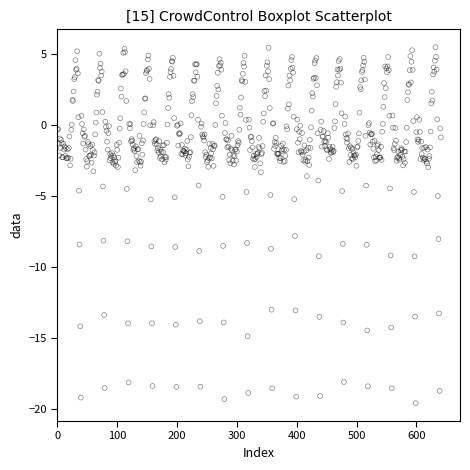

What is the range of Y values (max minus min)?

25.1